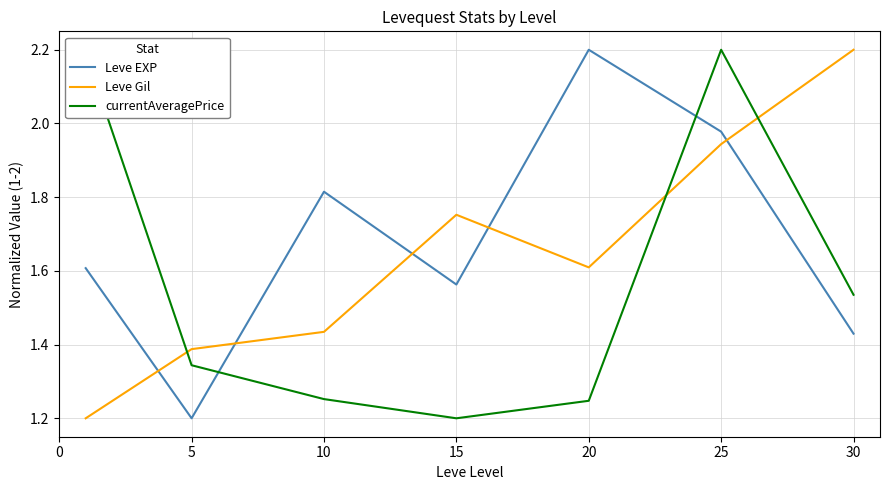

Does the chart have visible grid lines?

Yes